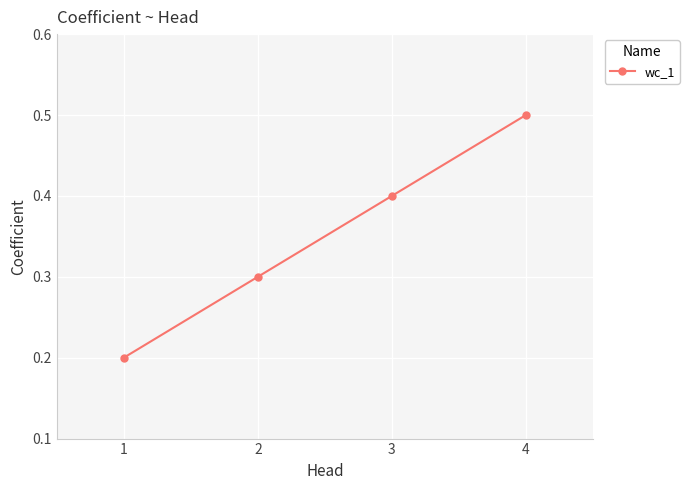

What is the change in value from 2 to 3?

+0.1